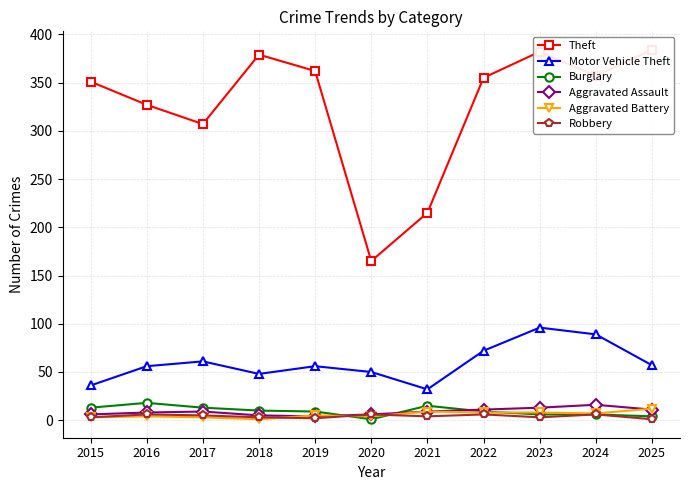

True or false: Theft has more than 1 interior local peaks.

True